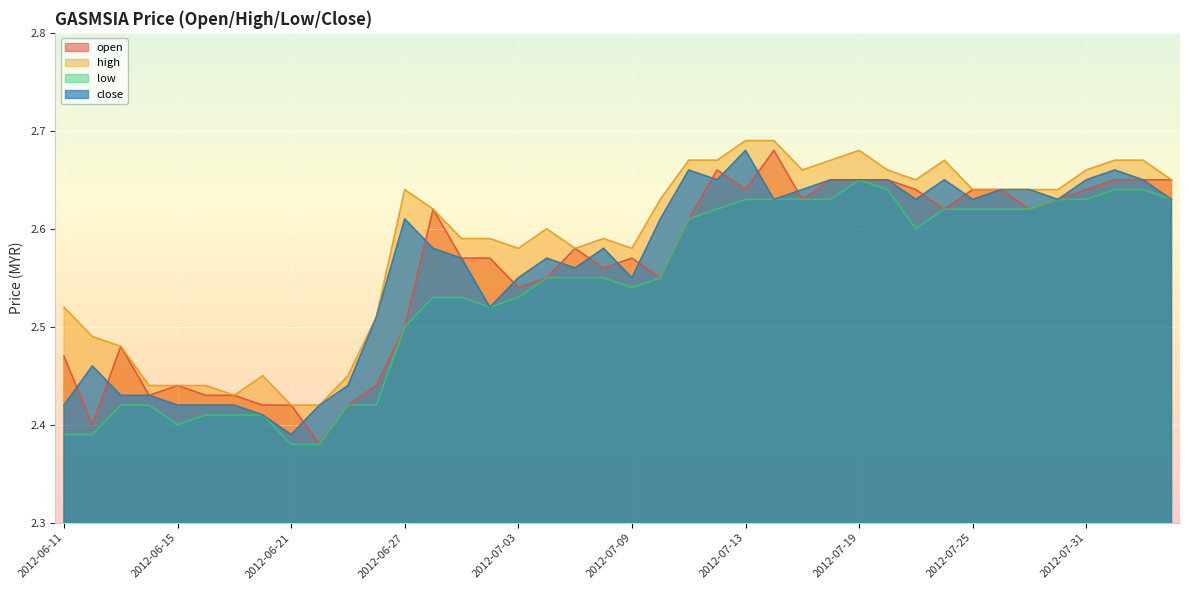

True or false: open has more than 2 points higher than both neighbors.

True